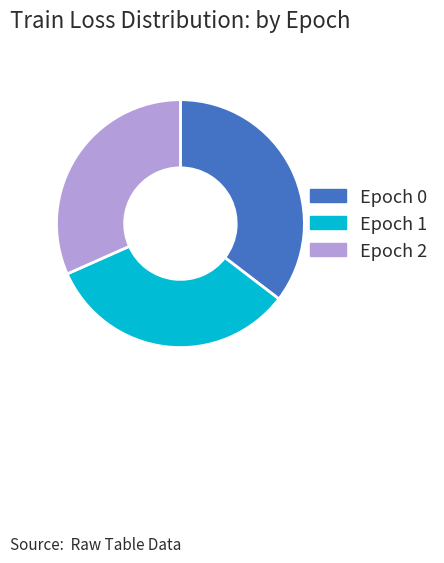

Rank the categories by value from lowest to highest.

Epoch 2, Epoch 1, Epoch 0